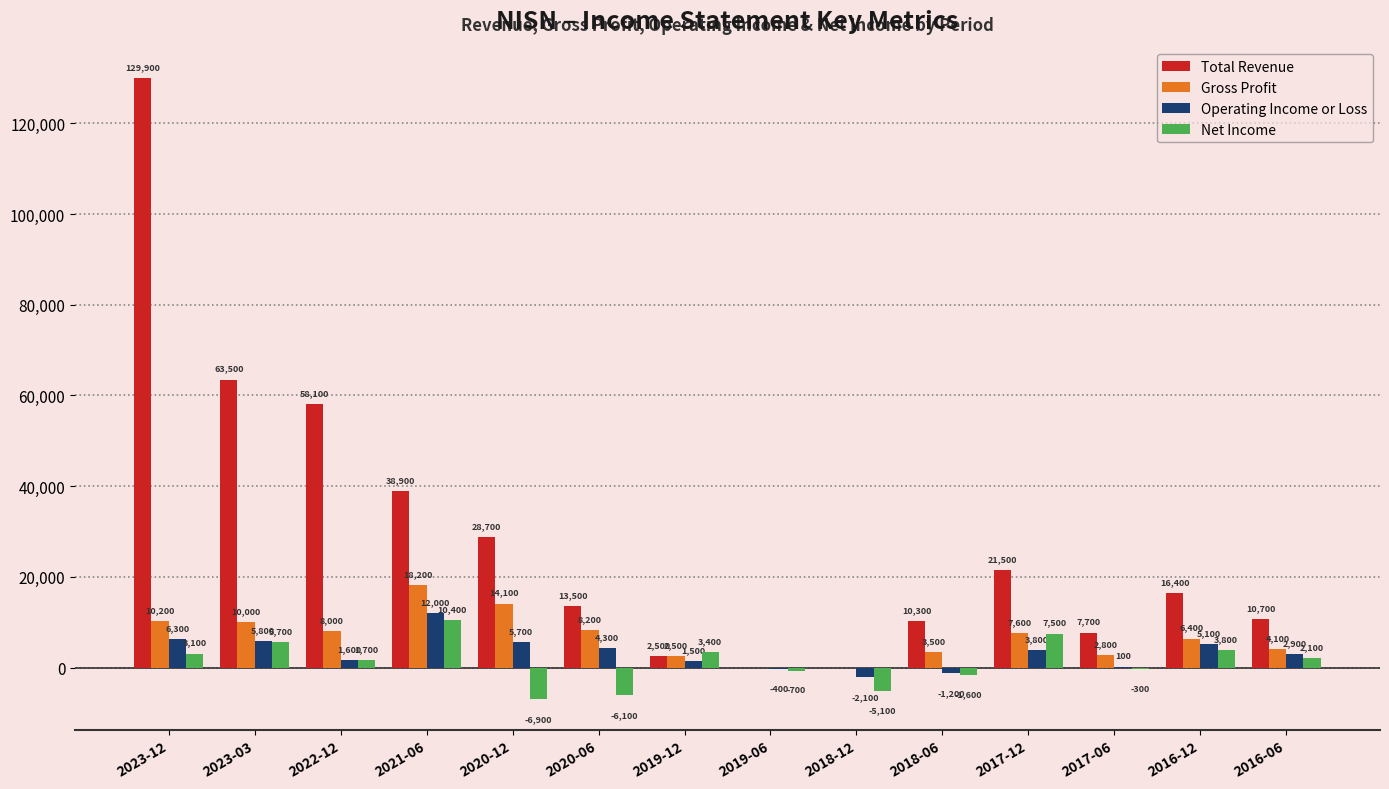

Which series has the largest total across all categories?

Total Revenue